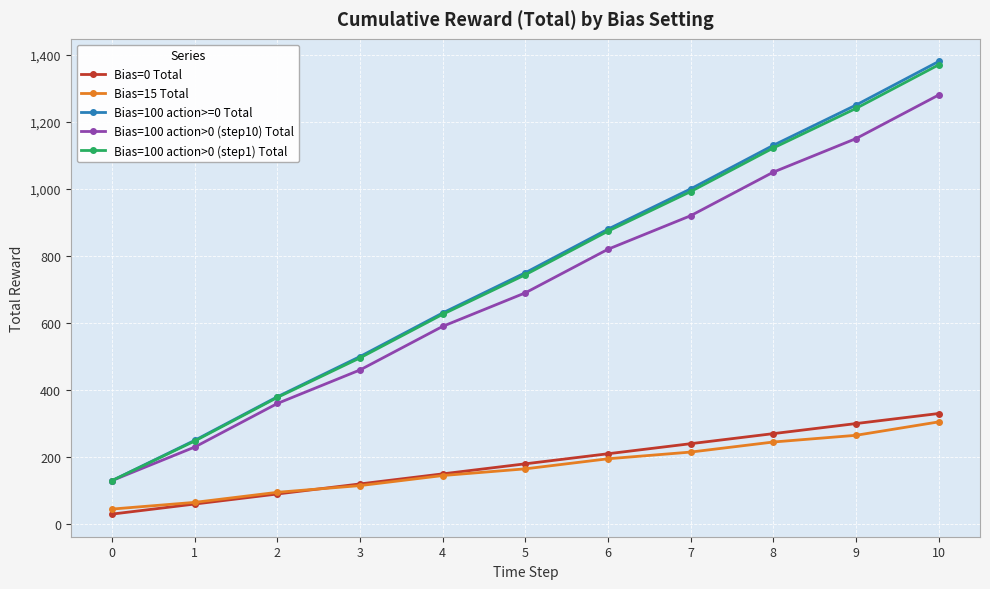

Is it true that Bias=100 action>0 (step10) Total equals 460 at 3?

True